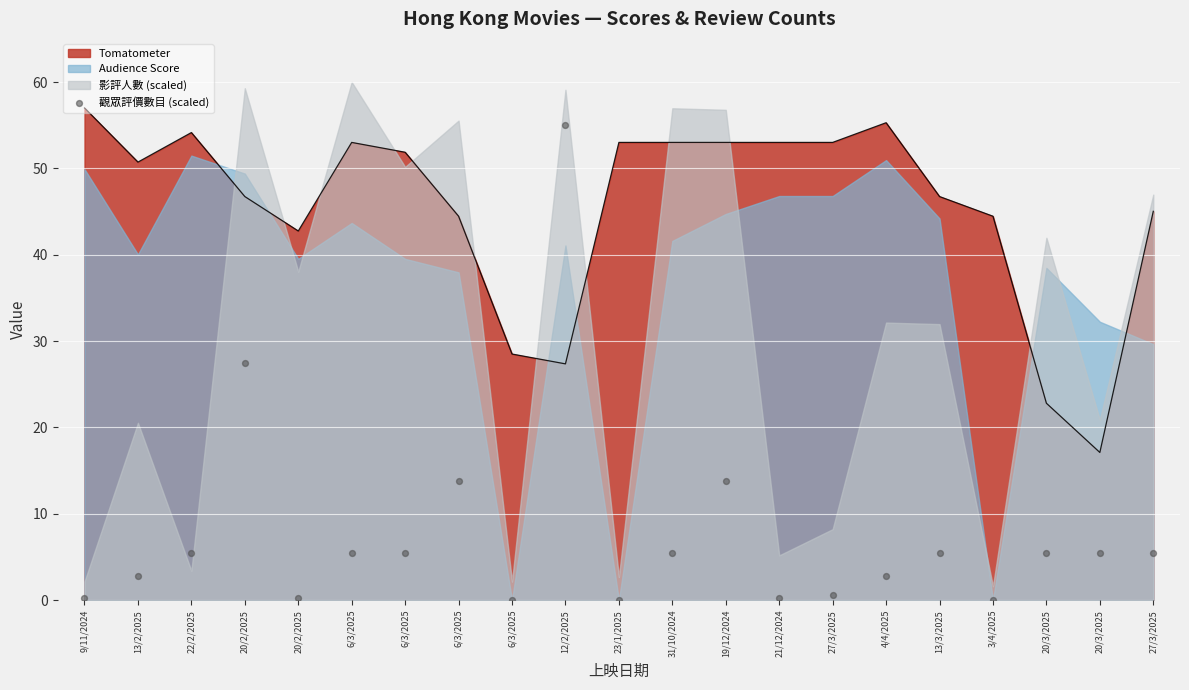

What is the ratio of the value at 19/12/2024 to the value at 20/2/2025?

0.5